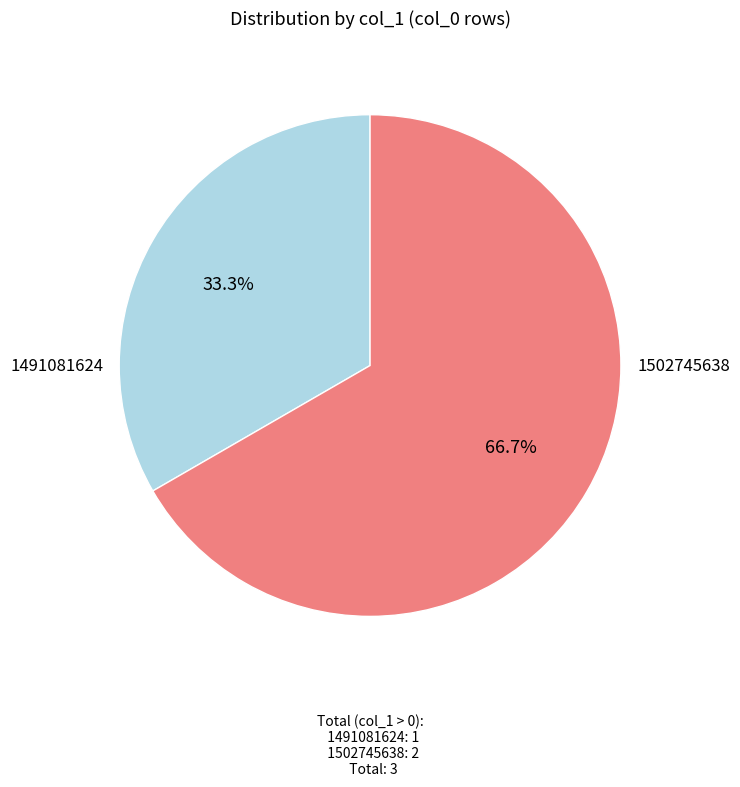

The 1502745638 slice represents 74% of the pie. True or false?

False